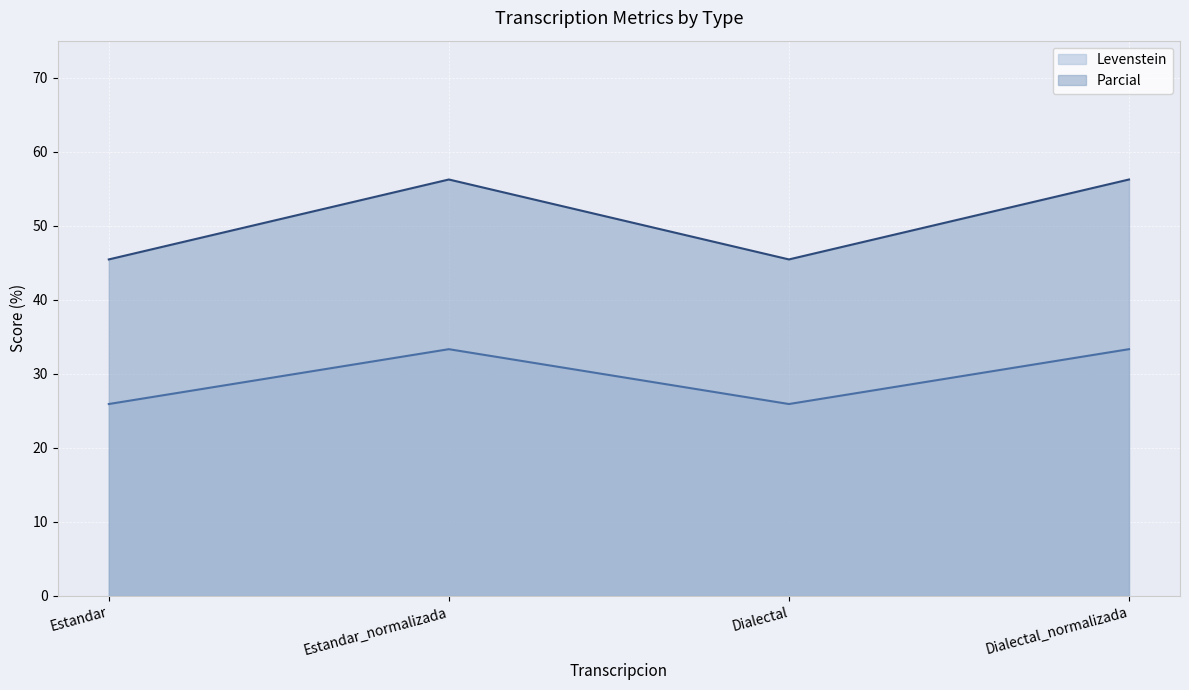

What position from the right is Estandar_normalizada?

3